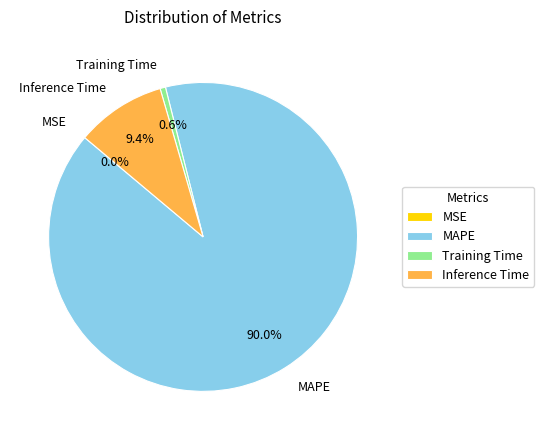

Do Training Time and Inference Time together represent more than half of the pie?

No